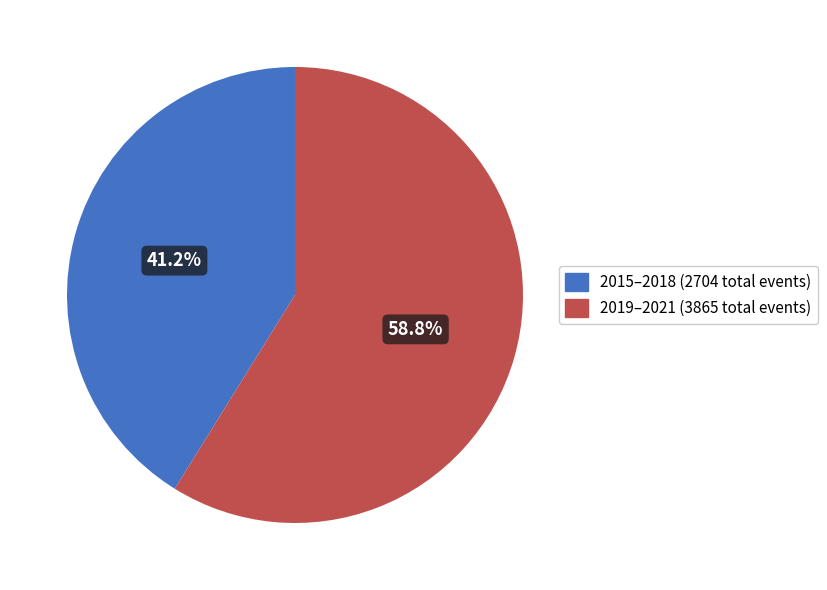

Is there any slice that represents more than half of the pie?

Yes